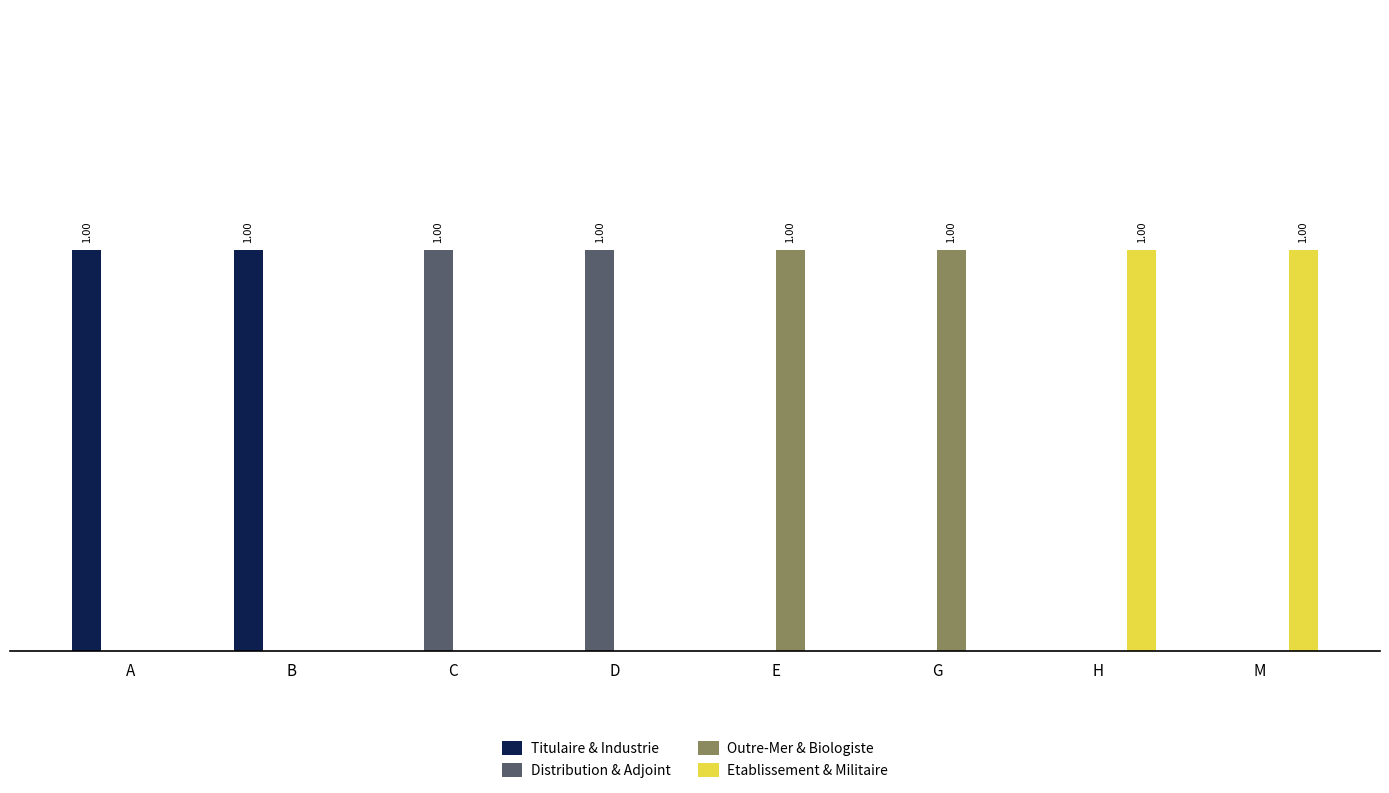

Does the chart contain stacked bars?

No